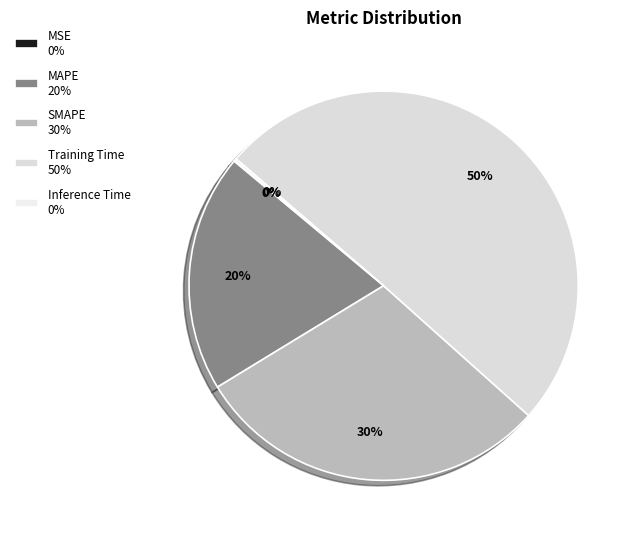

Rank the categories by value from lowest to highest.

MSE, Inference Time, MAPE, SMAPE, Training Time